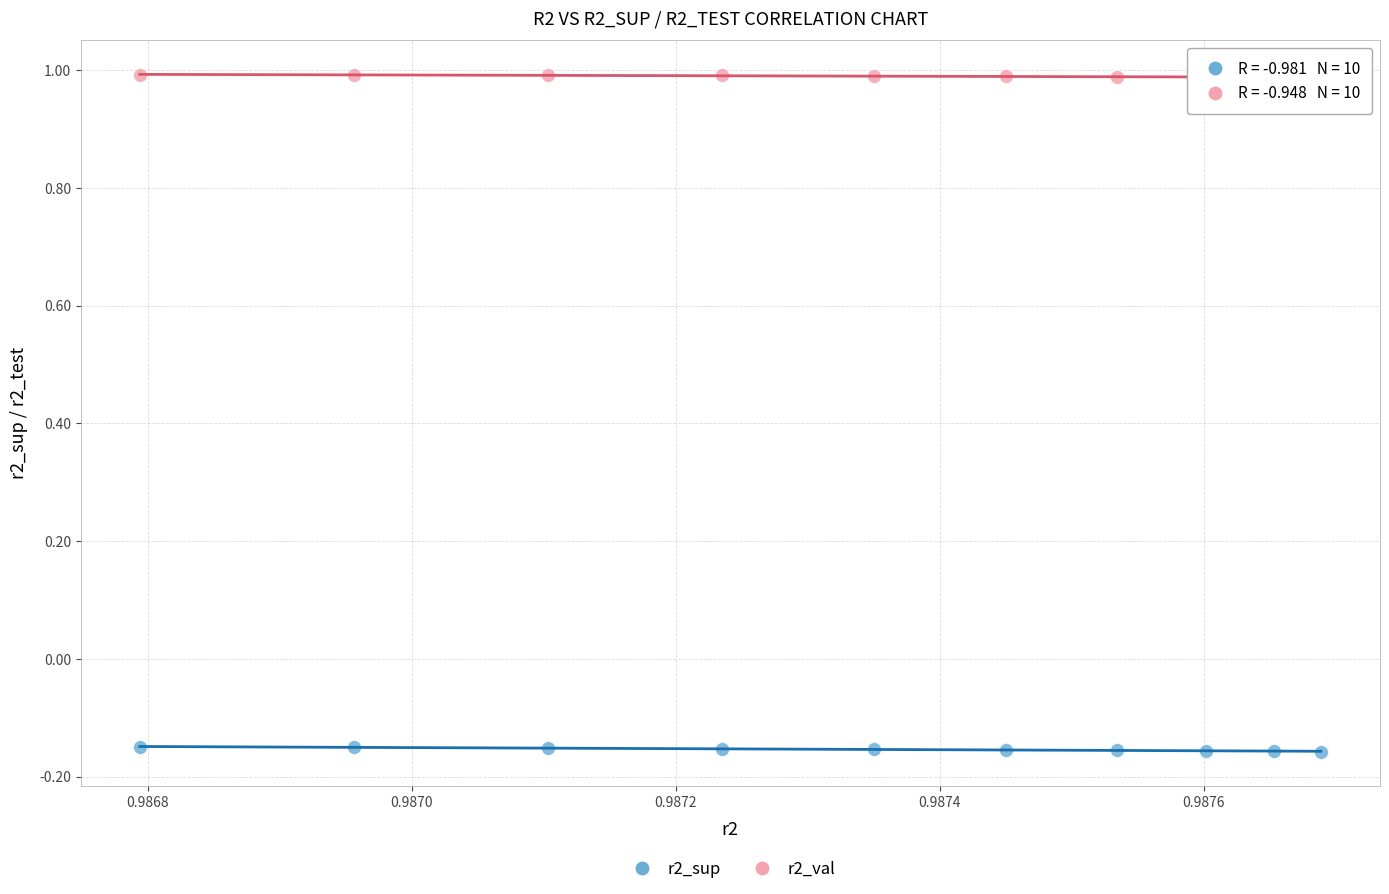

Which series contains the lowest Y value?

r2_sup